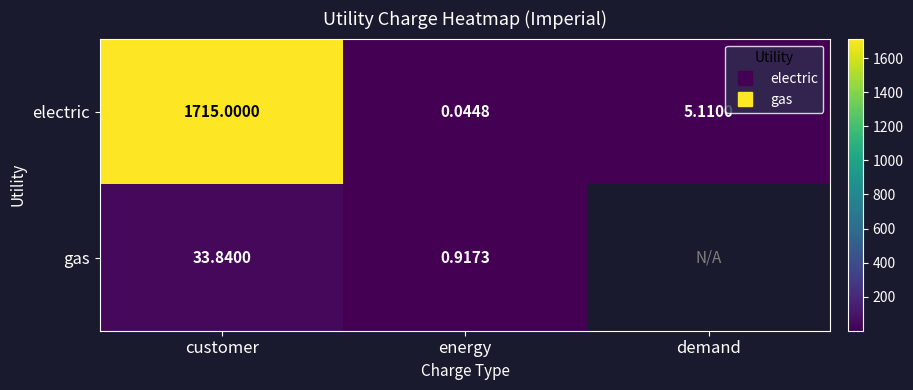

At which label does electric first exceed 5?

customer